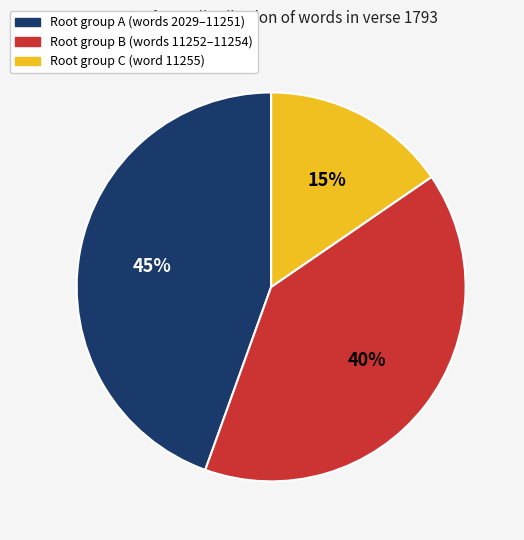

Count the number of slices in the pie.

3